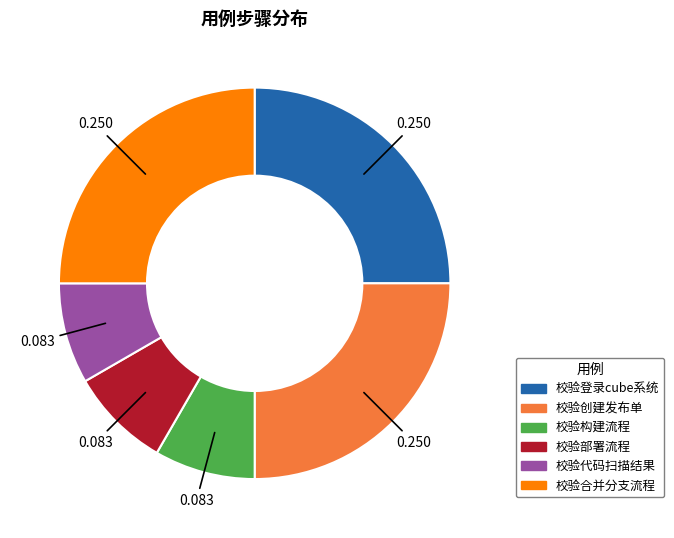

The 校验合并分支流程 slice represents 35% of the pie. True or false?

False